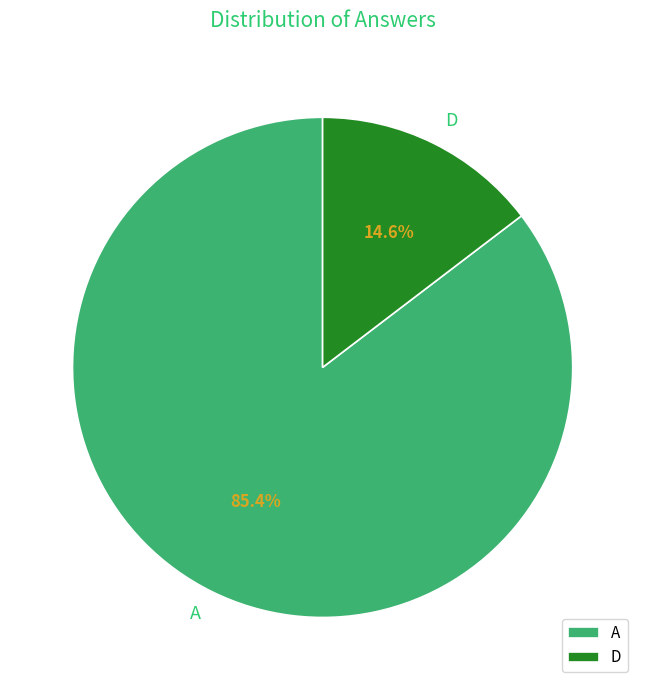

Which category has the smallest portion of the pie?

D